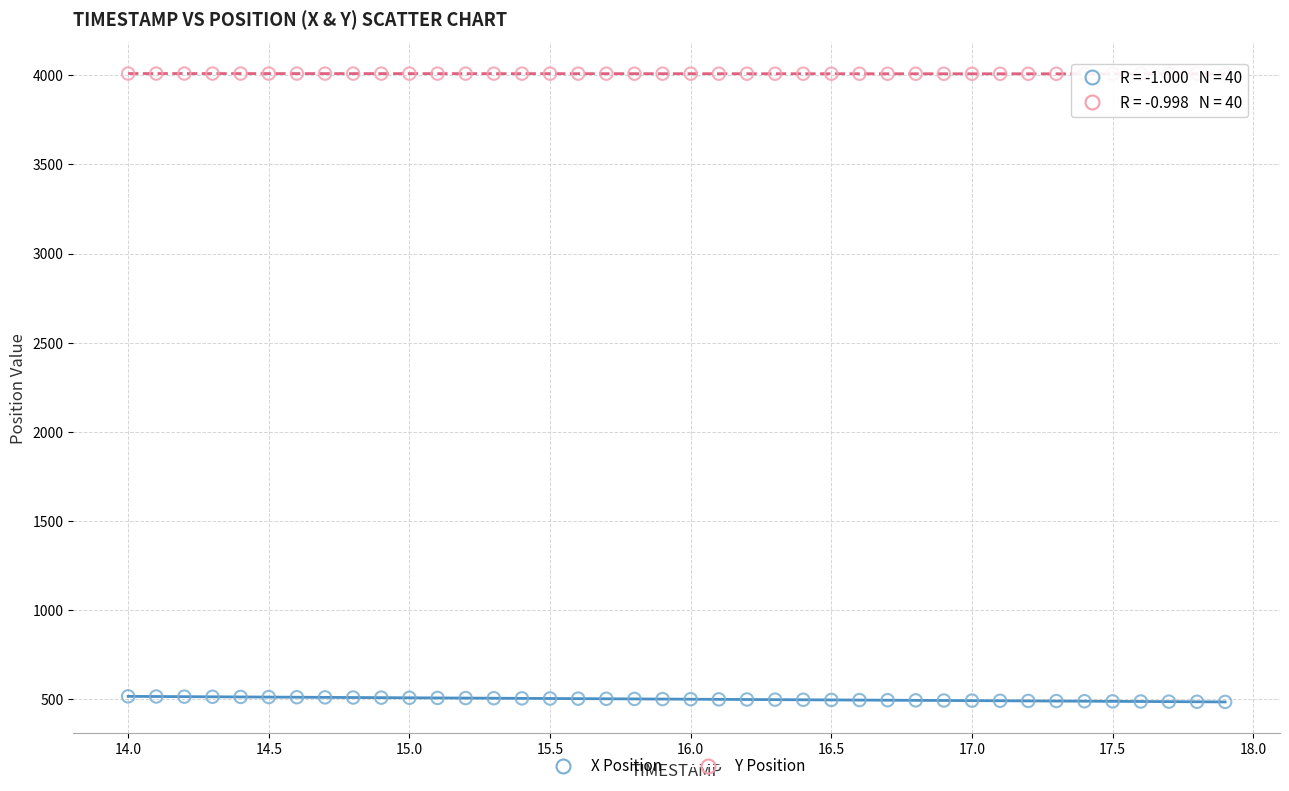

Which series reaches the minimum Y coordinate?

X Position